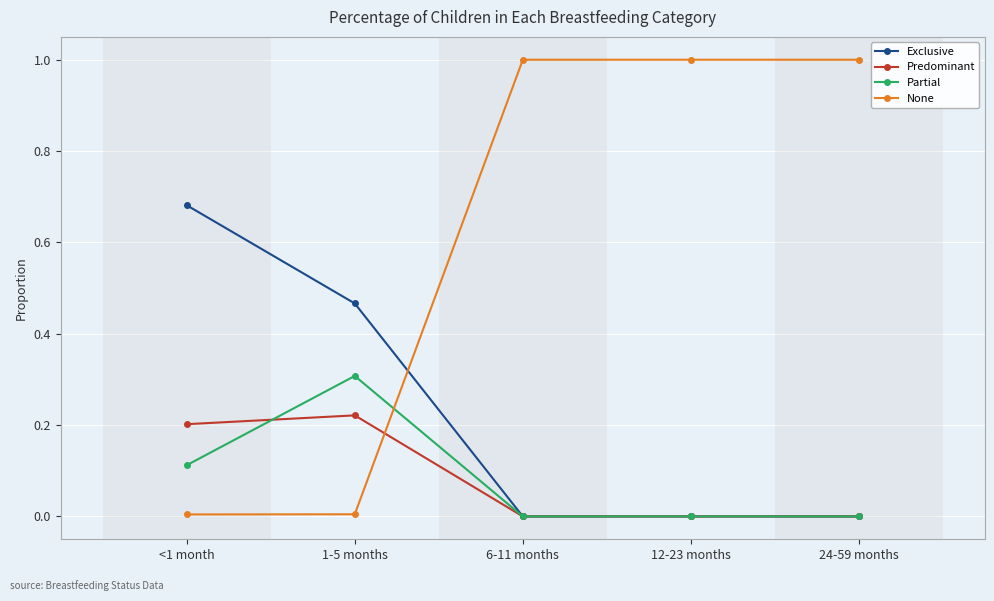

What is the label of the 3rd point from the right?

6-11 months